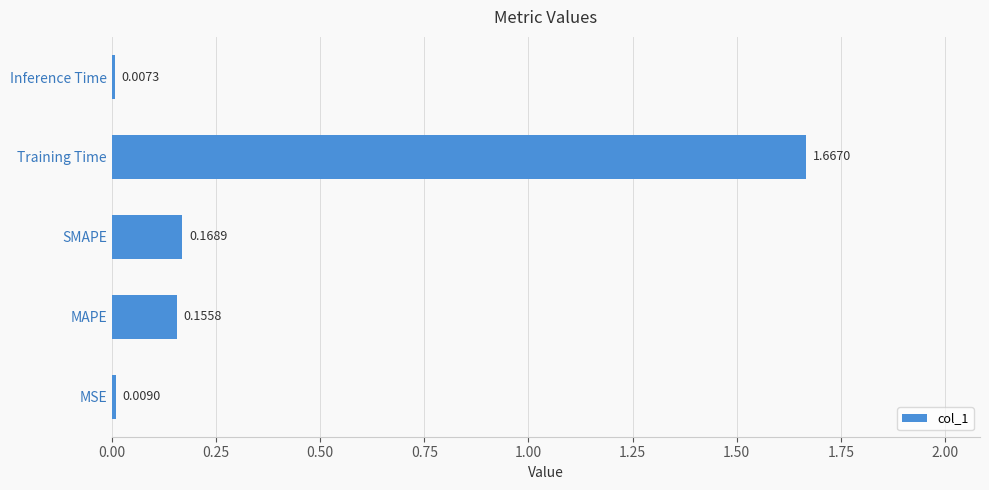

Which has a higher value, MSE or Training Time?

Training Time